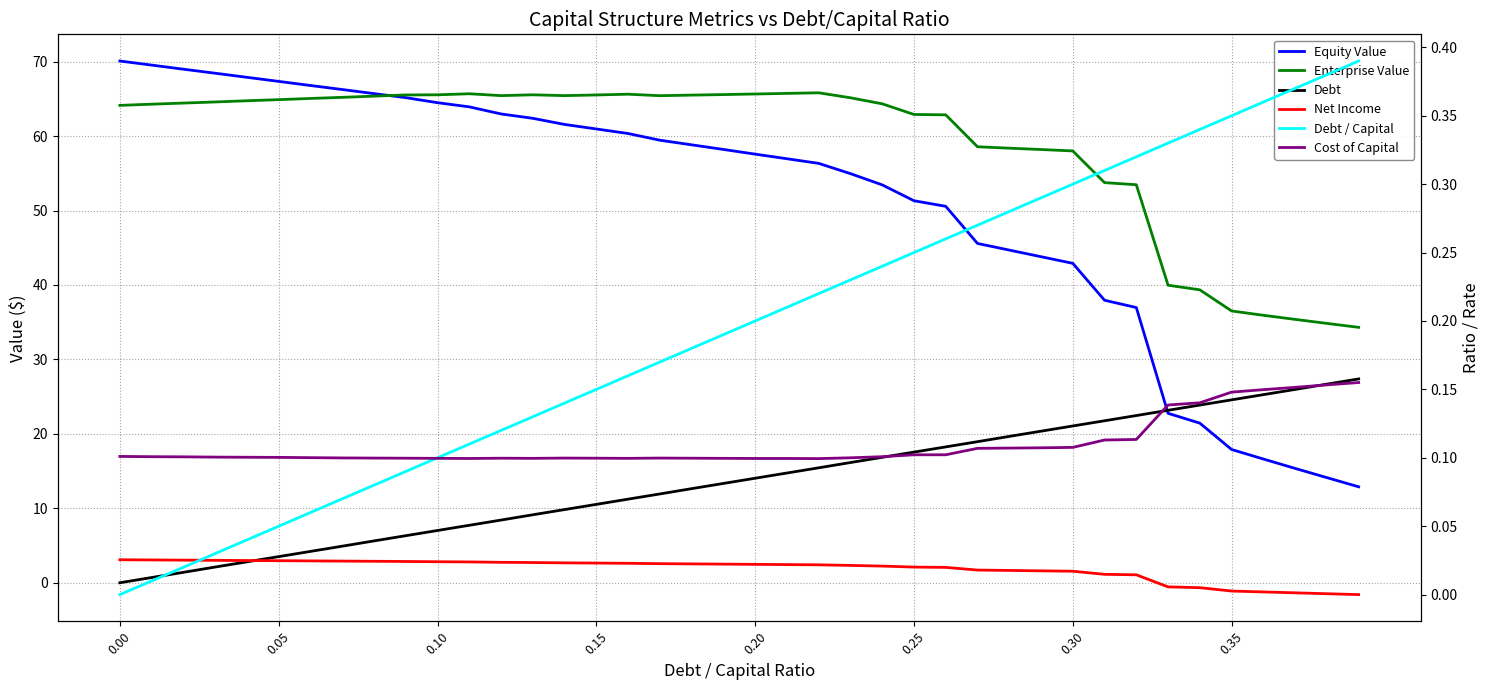

How many values in the Debt / Capital series exceed 0?

39